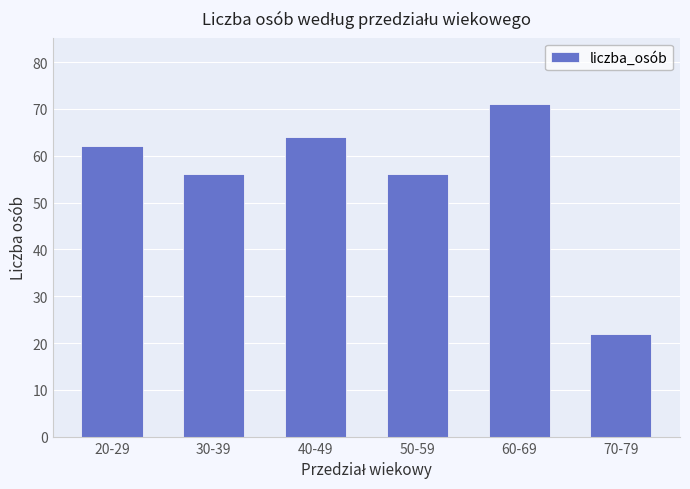

The value at 20-29 is 108. True or false?

False